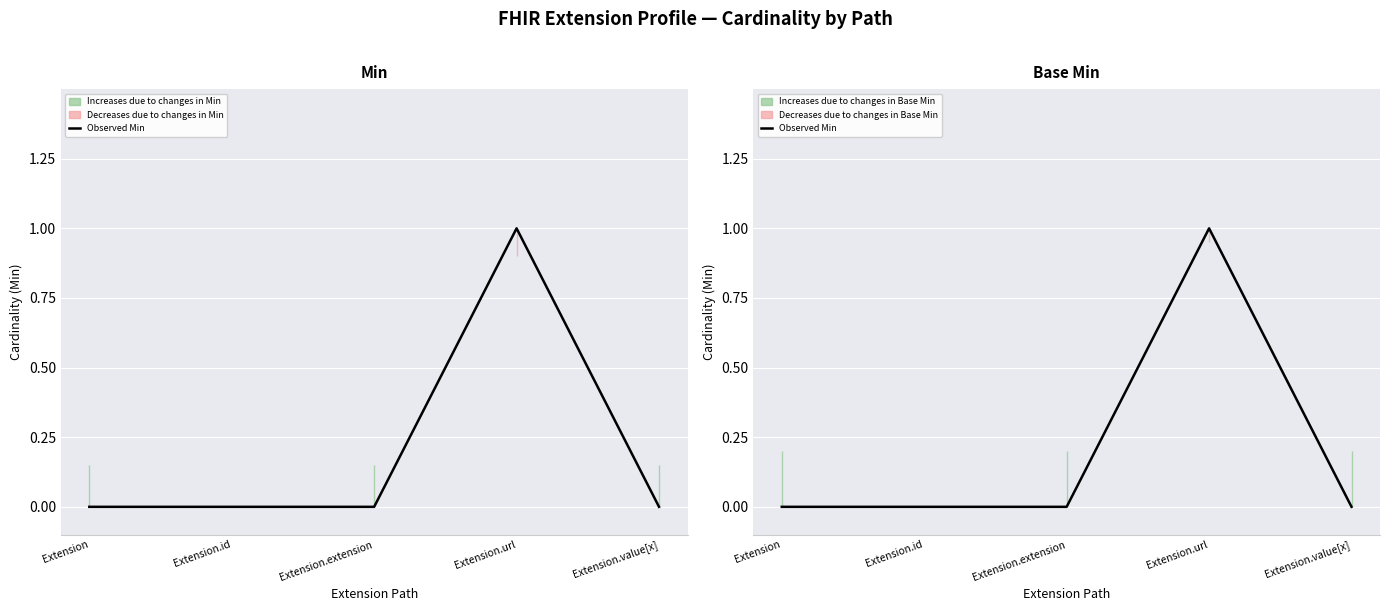

What is the maximum value shown in the chart?

1